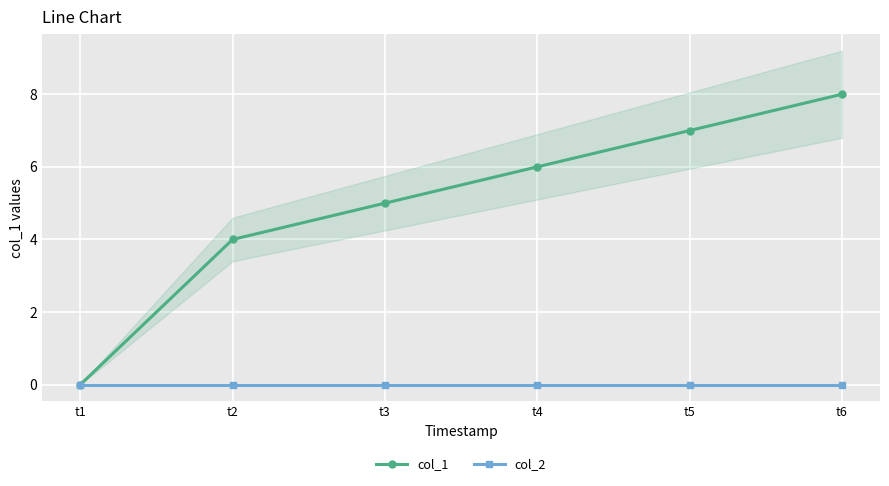

Which category has the highest value across all series?

t6